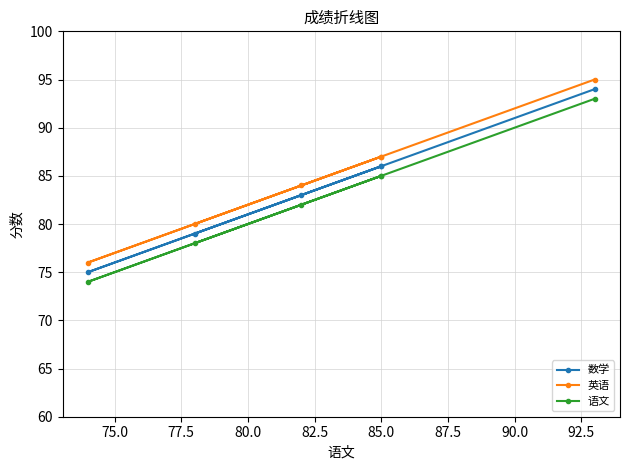

True or false: 语文 and 数学 cross at least once.

False